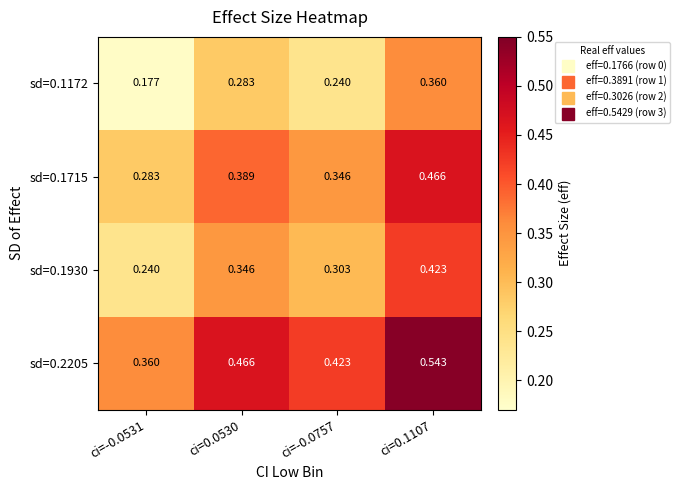

Is the value of sd=0.1930 at ci=0.1107 greater than the value of sd=0.1715 at ci=-0.0757?

Yes